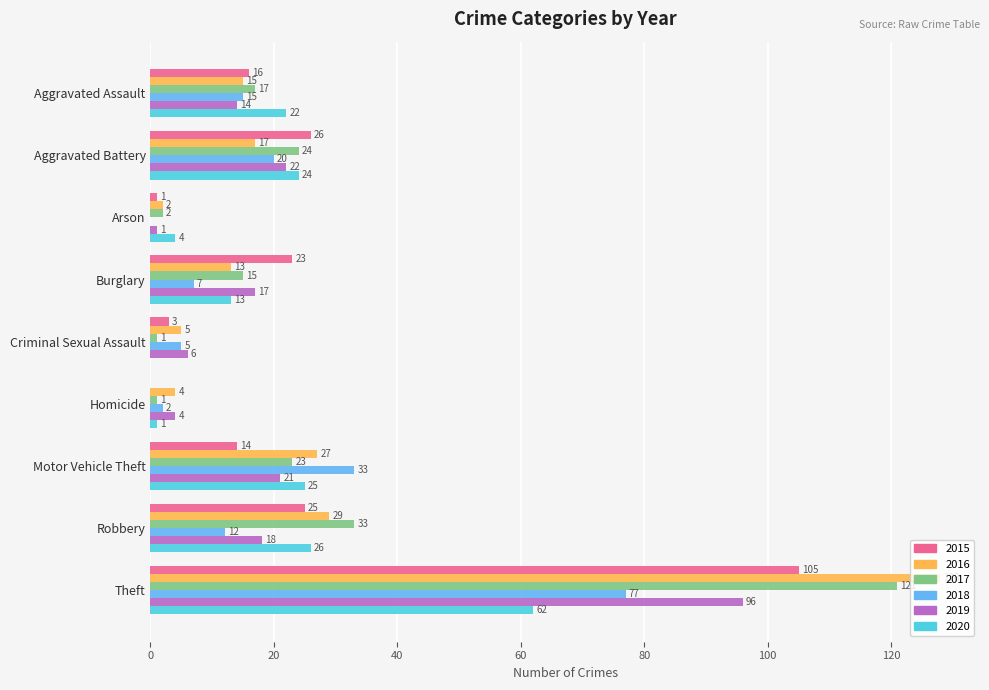

What is the total value across all series at Motor Vehicle Theft?

143